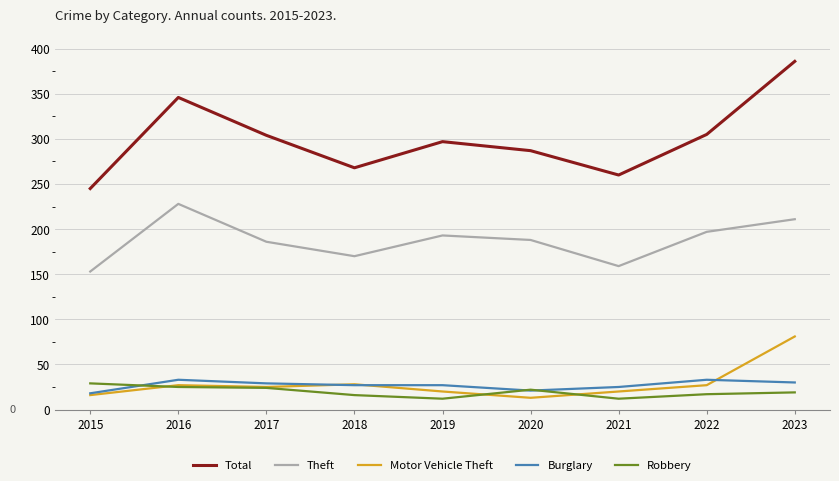

What value does the Robbery series have at 2020?

22